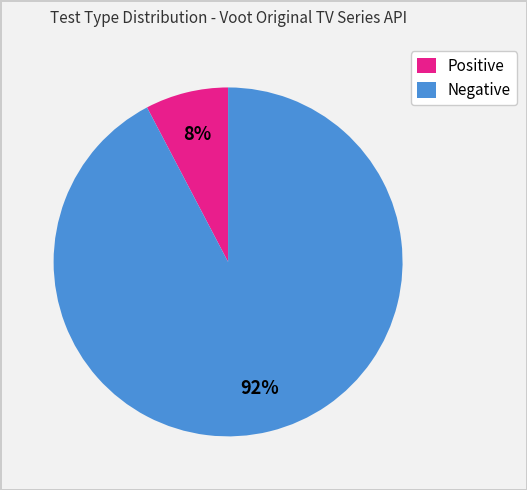

Is it true that Negative is 92% of the pie?

True